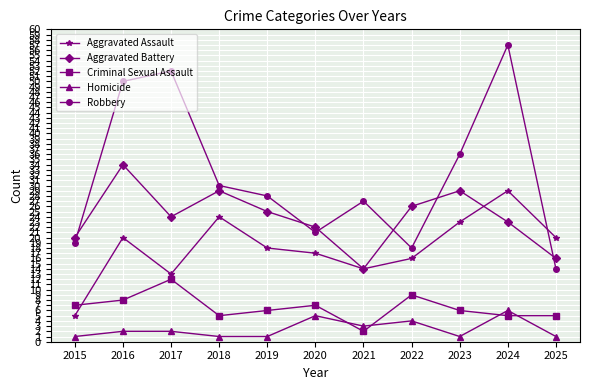

Which series changed the most between 2017 and 2022?

Robbery